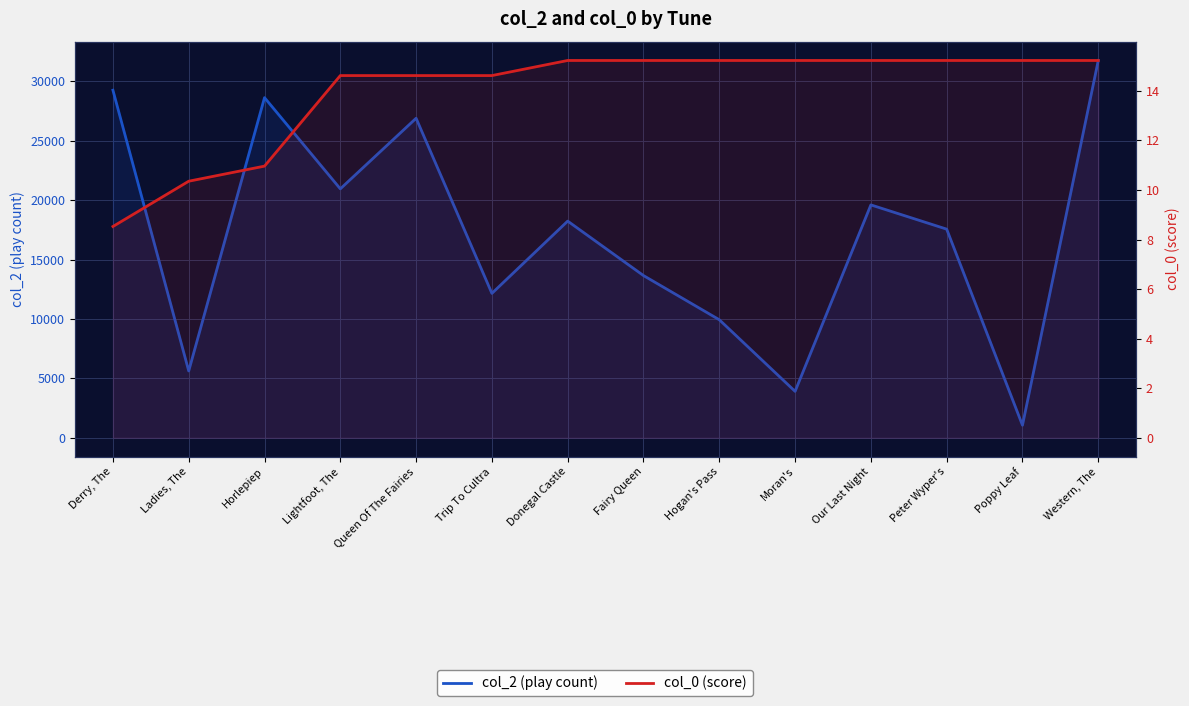

What is the difference between the highest and lowest values at Moran's?

3892.8